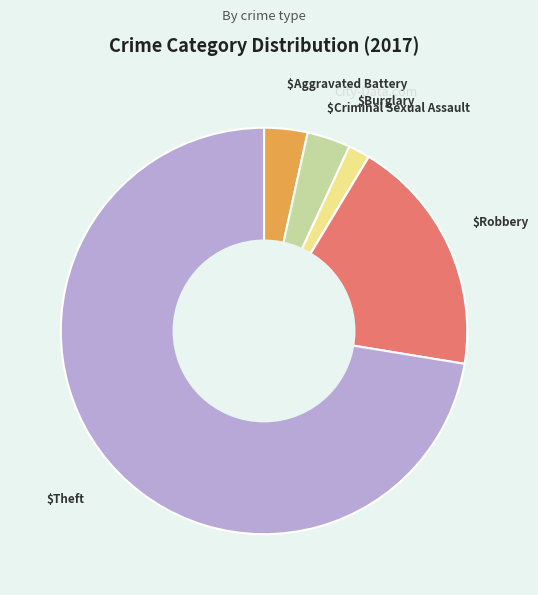

How many slices are in this pie chart?

6